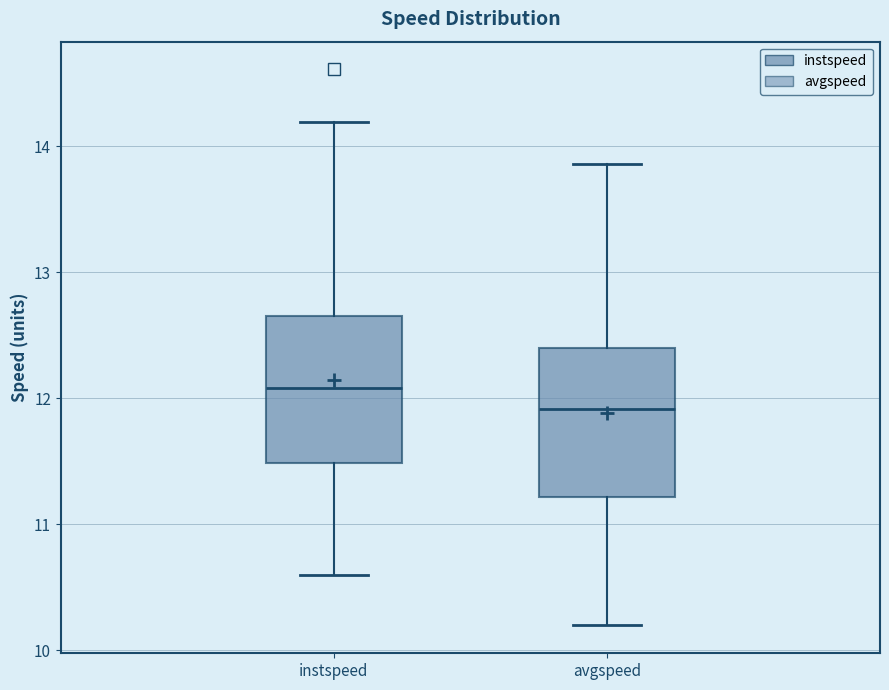

Reading left to right, read every box against the y-axis: the position of its median line, the range the box covers, and the ends of its whiskers. The values are not printed on the chart, so give them approximately, as read against the axis.

instspeed: median 12.1, box 11.5 to 12.7, whiskers 10.6 to 14.2
avgspeed: median 11.9, box 11.2 to 12.4, whiskers 10.2 to 13.9